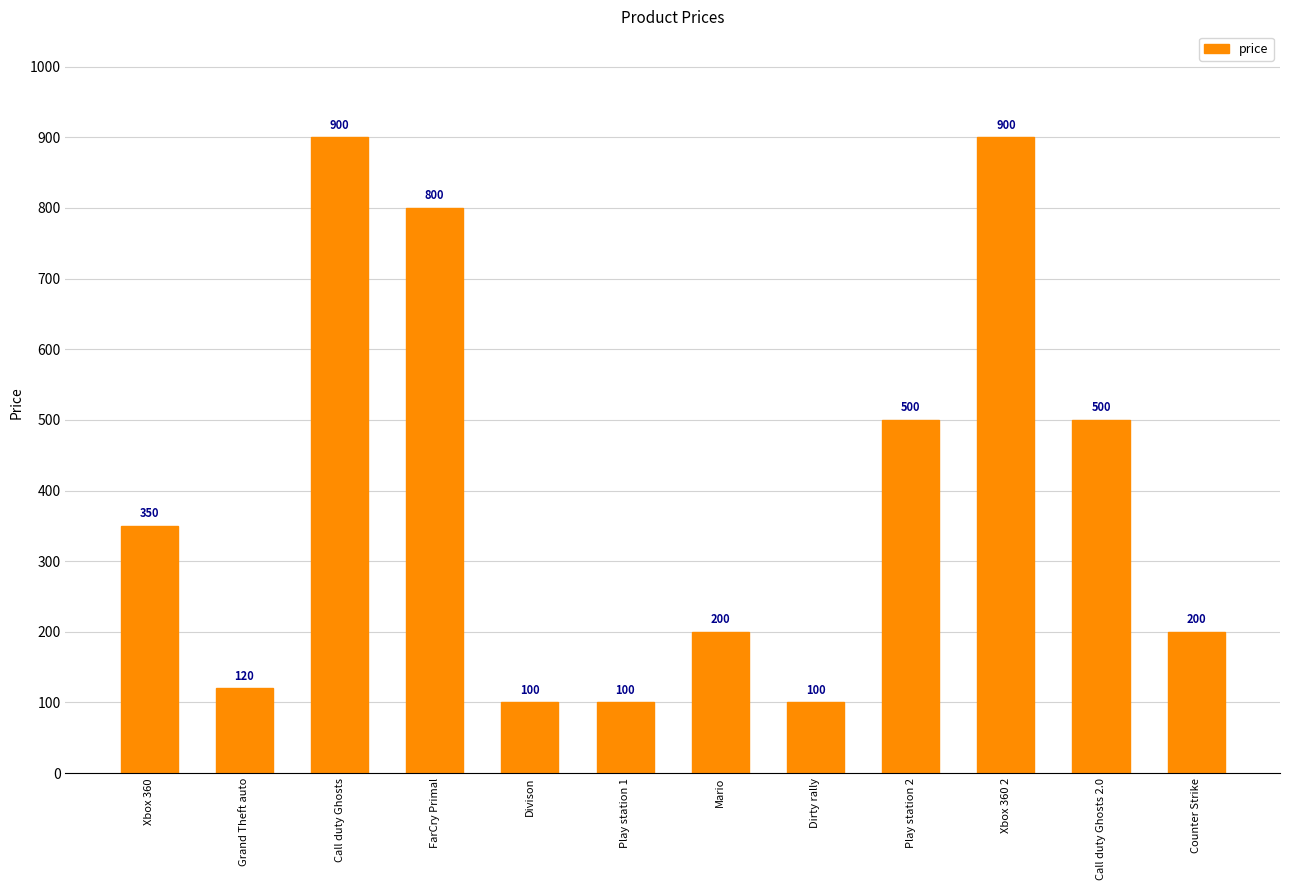

What is the smallest value displayed?

100